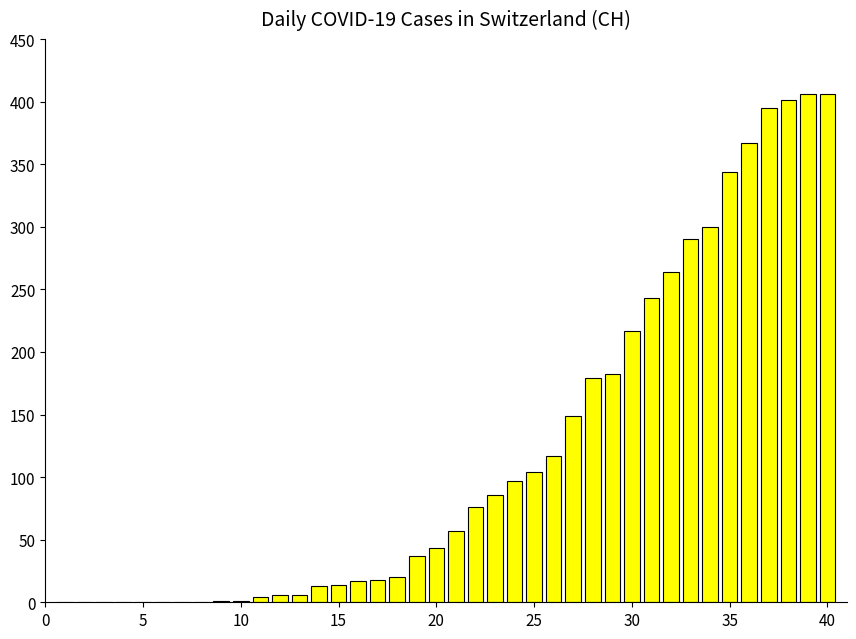

What is the maximum value shown in the chart?

406